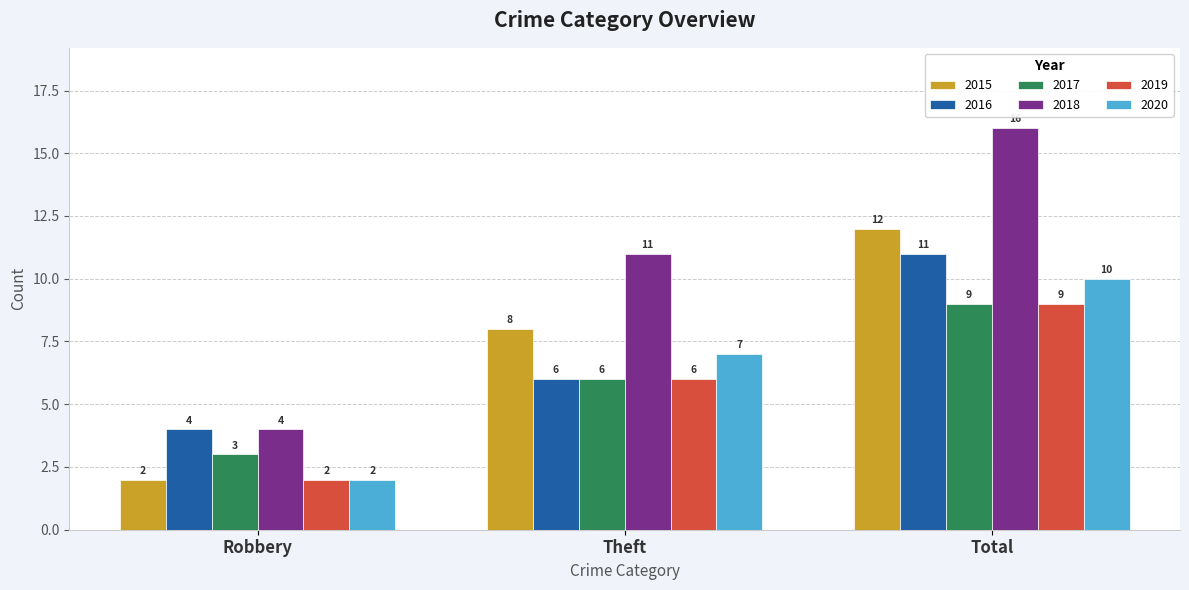

The 2015 series shows 3 at Robbery. True or false?

False